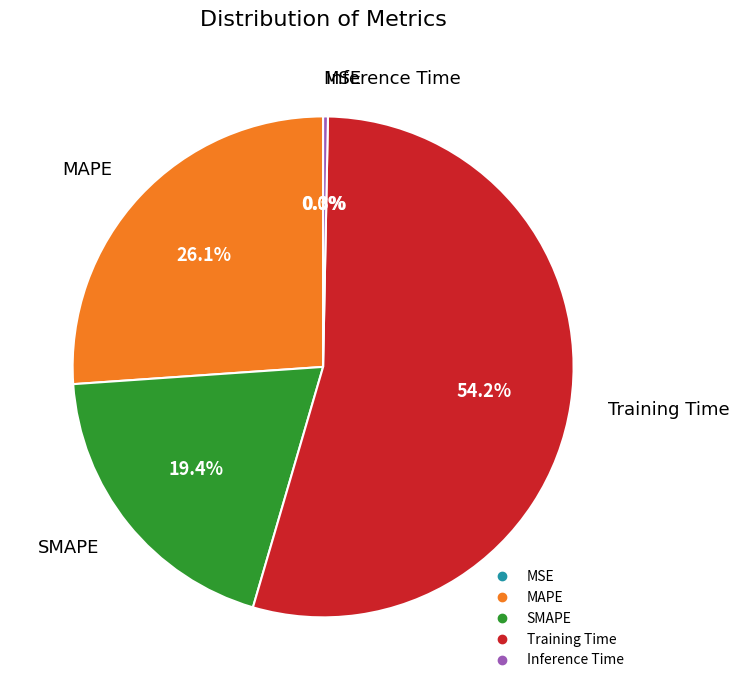

Which category has the biggest portion of the pie?

Training Time